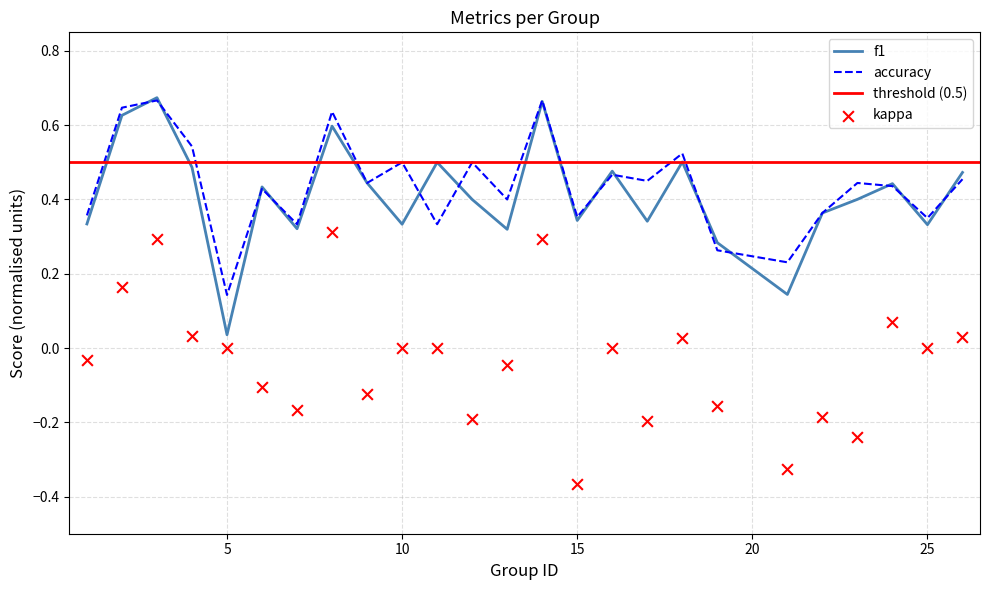

Which series has the largest total across all categories?

accuracy